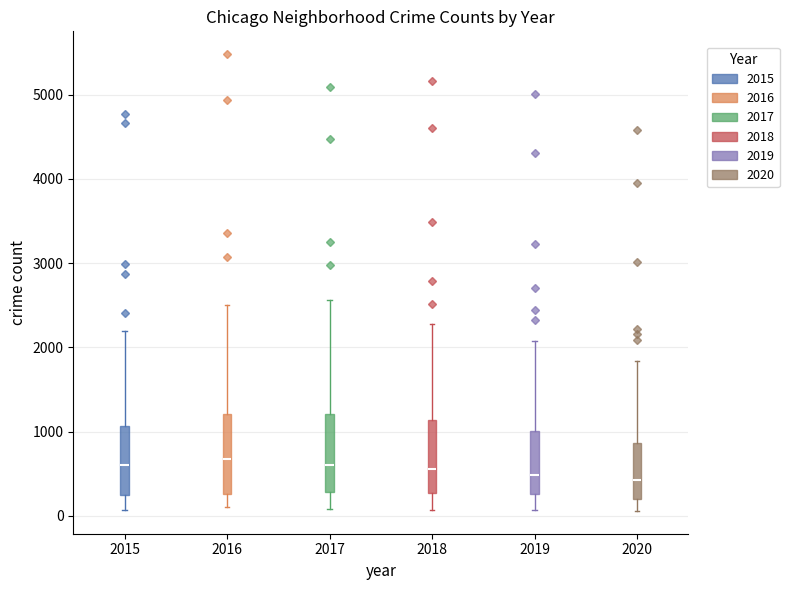

Where is the upper edge of the box at x = 2016 on the y-axis? The values are not printed on the chart, so give them approximately, as read against the axis.

1200